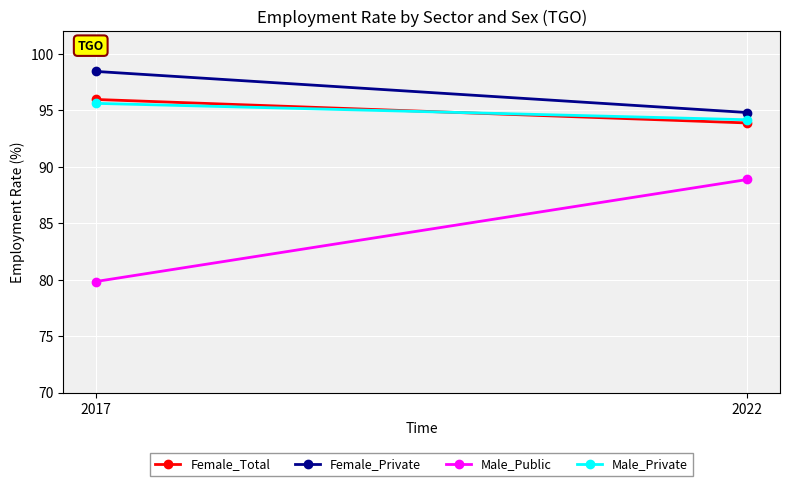

Reading left to right, list all the values displayed in this chart.

Female_Total: 2017=95.9	2022=93.9
Female_Private: 2017=98.4	2022=94.8
Male_Public: 2017=79.8	2022=88.9
Male_Private: 2017=95.6	2022=94.2